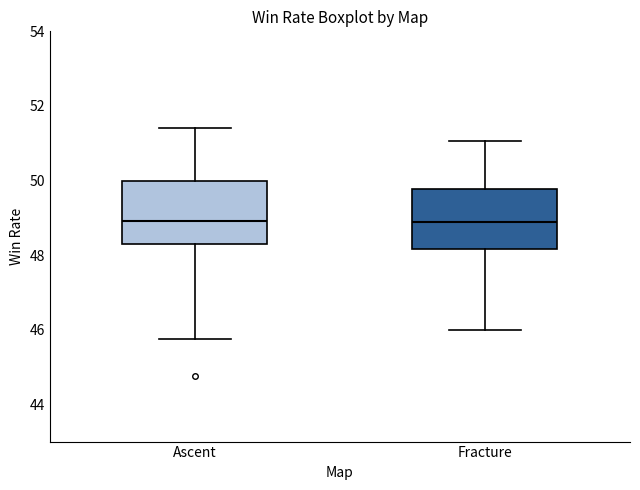

Reading left to right, transcribe this box plot: for each box, give where its median line is, the range the box spans, and where its two whiskers end, as read against the y-axis. The values are not printed on the chart, so give them approximately, as read against the axis.

Ascent: median 49.0, box 48.2 to 50.0, whiskers 45.8 to 51.4
Fracture: median 48.8, box 48.2 to 49.8, whiskers 46.0 to 51.0